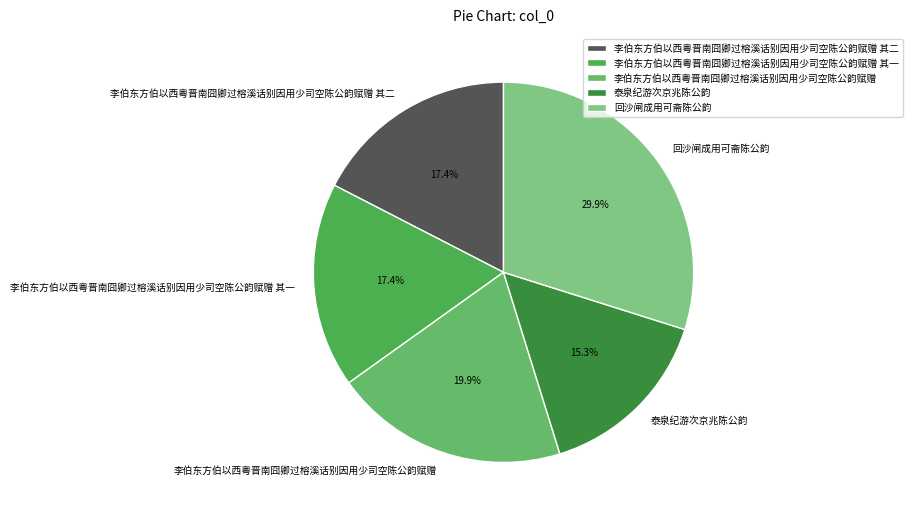

What is the smallest slice in the pie chart?

泰泉纪游次京兆陈公韵